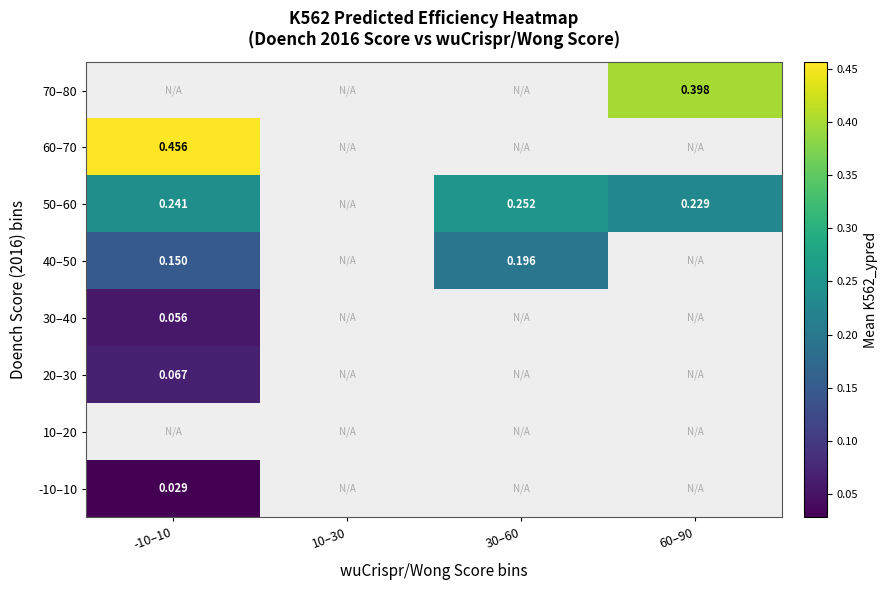

Is the value of 40–50 at 30–60 greater than the value of -10–10 at -10–10?

Yes